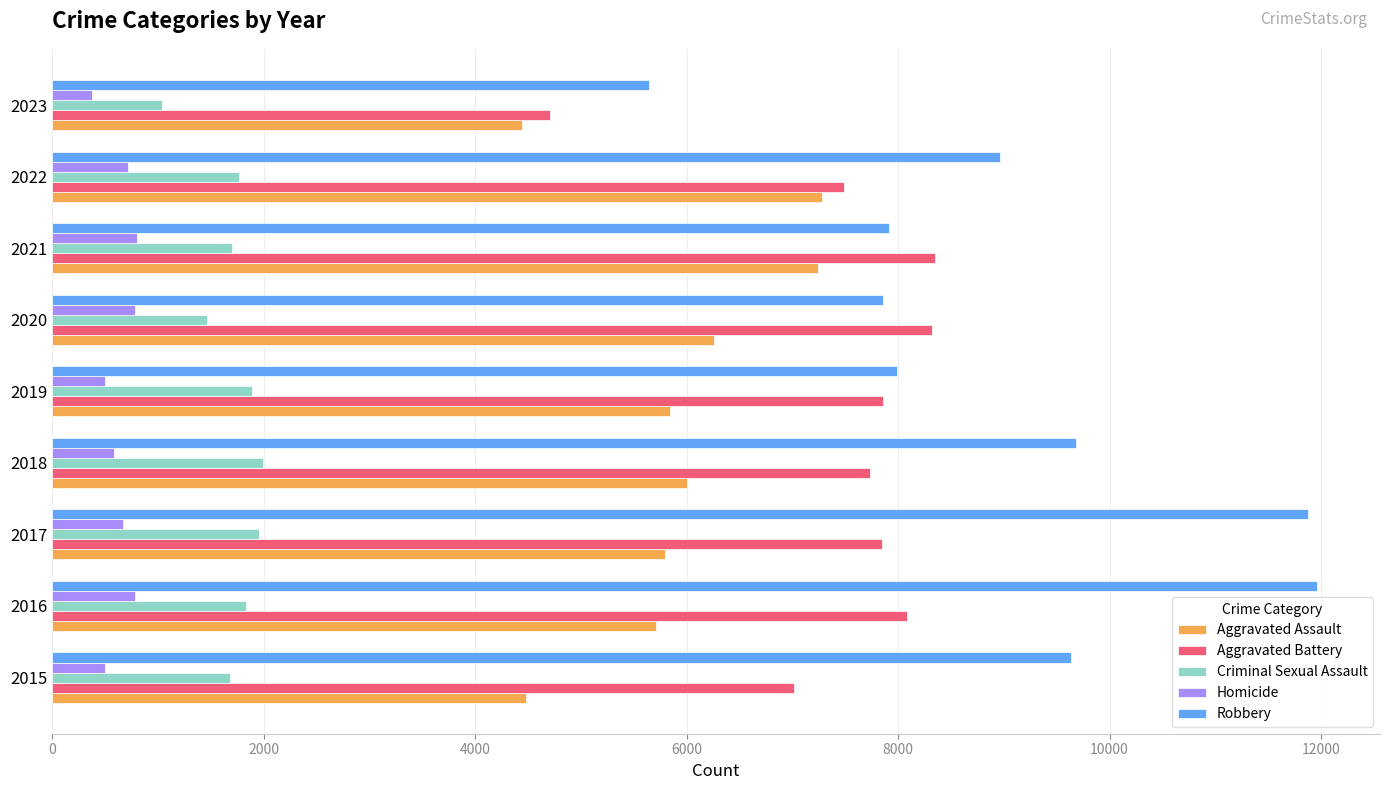

What is the difference between the maximum and second lowest values in the Homicide series?

308